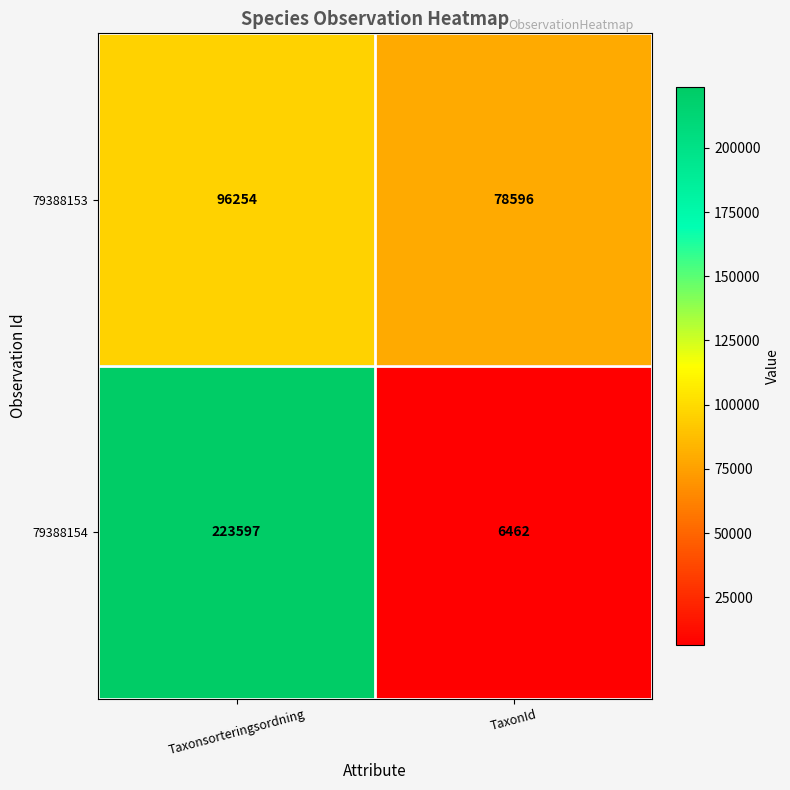

What is the maximum value shown in the chart?

223597